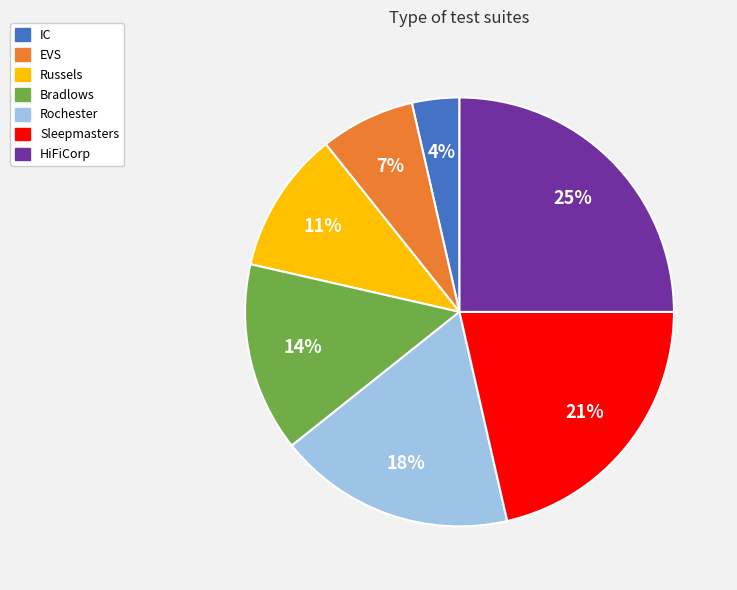

What percentage is the Bradlows slice, to the nearest percent?

14%